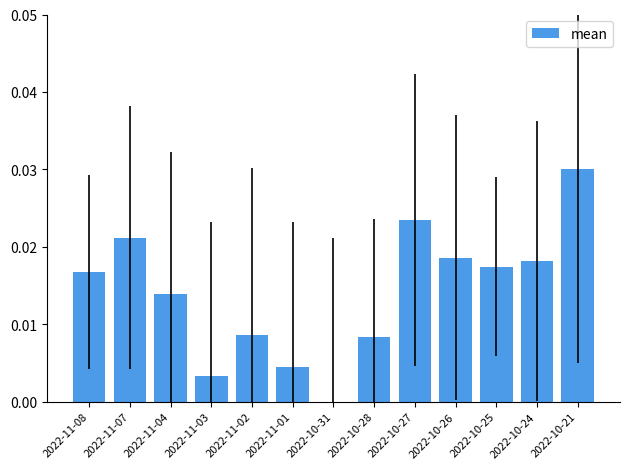

The value at 2022-11-07 is 0.0. True or false?

True